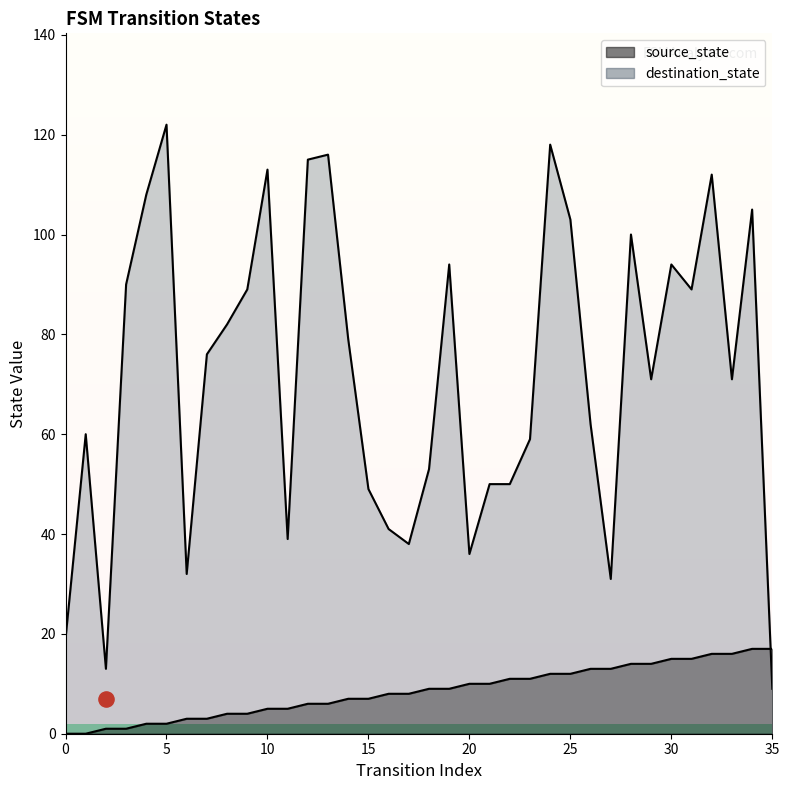

What are all the series names shown in the legend?

source_state, destination_state